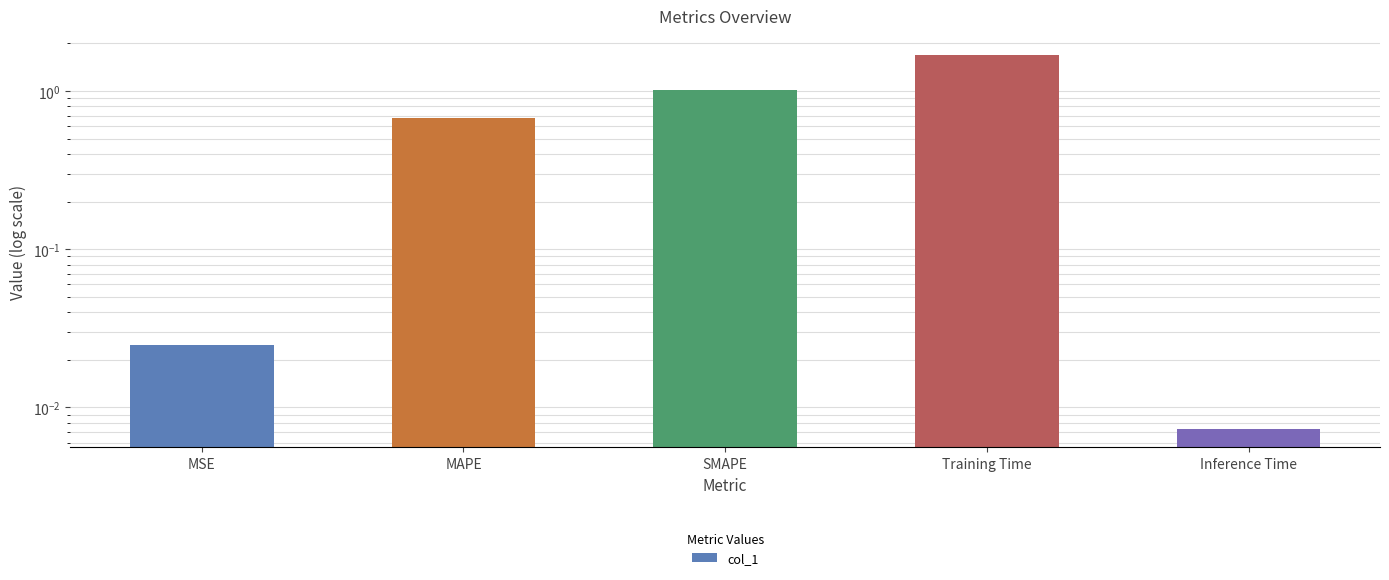

Reading right to left, extract all data points from this chart.

0.0	1.7	1.0	0.7	0.0